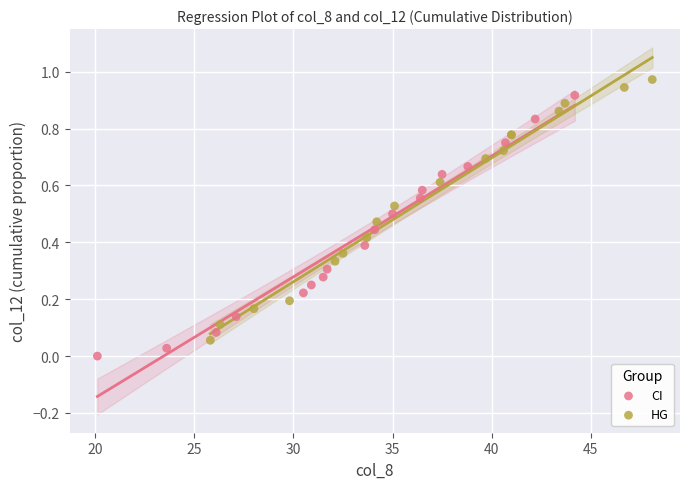

What are all the series names shown in the legend?

CI, HG